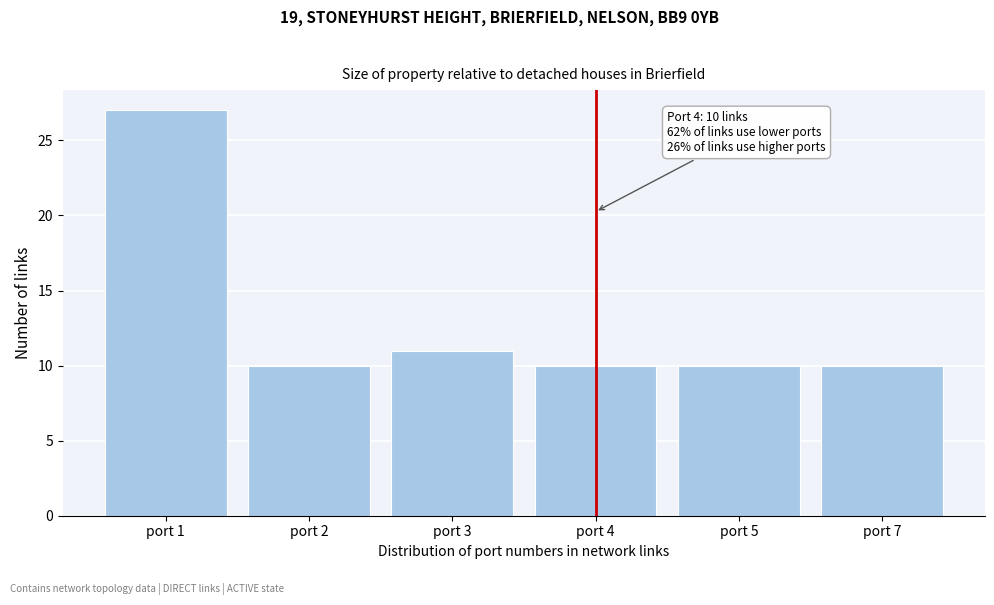

Reading left to right, extract all data points from this chart.

27	10	11	10	10	10